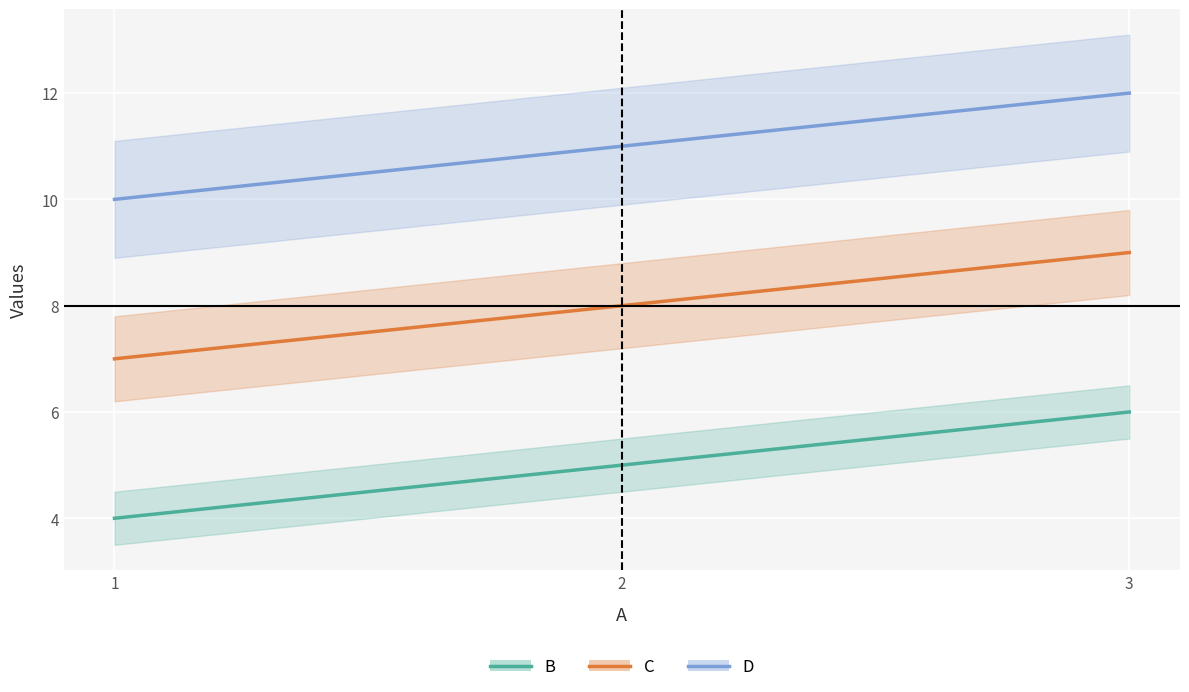

Which series has the widest spread of values?

B